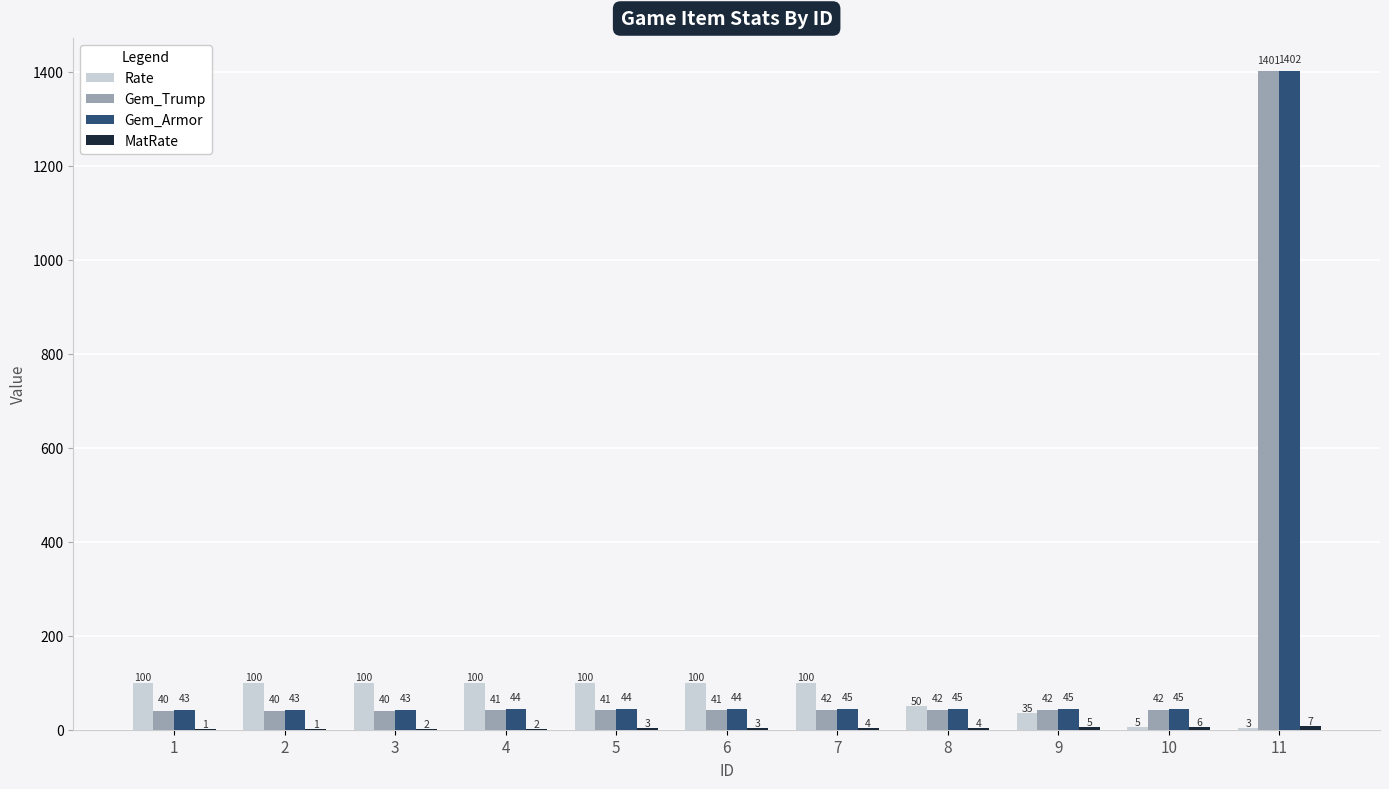

Is it true that Gem_Trump equals 41 at 4?

True